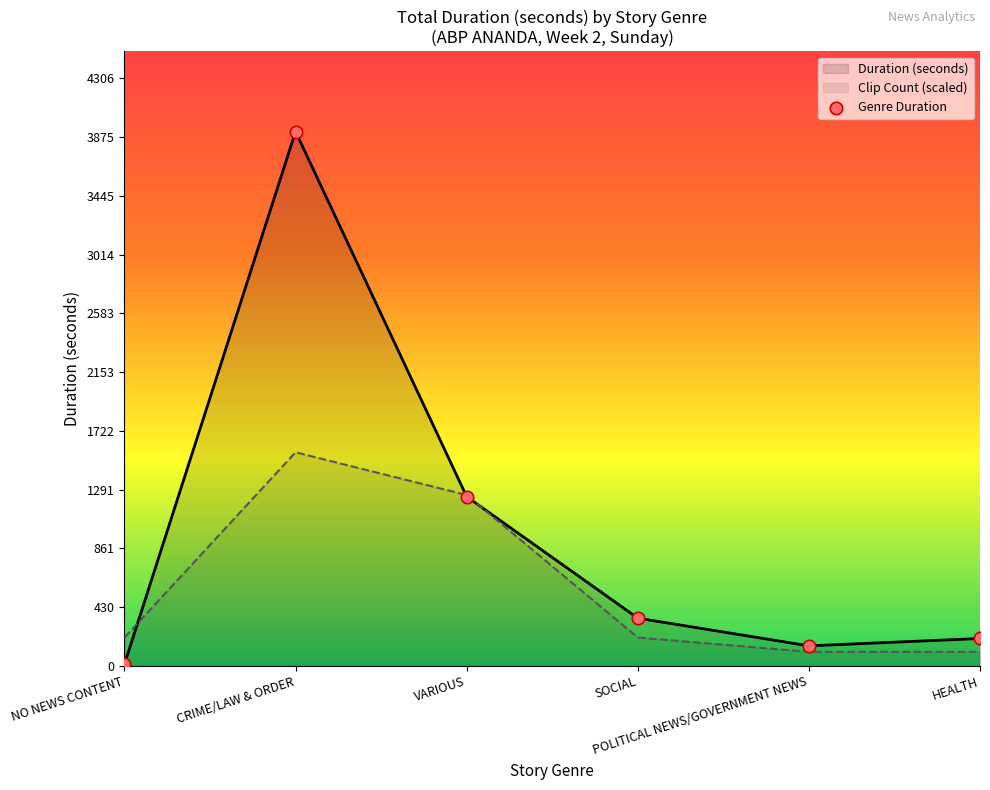

What is the change in value from NO NEWS CONTENT to HEALTH?

+188